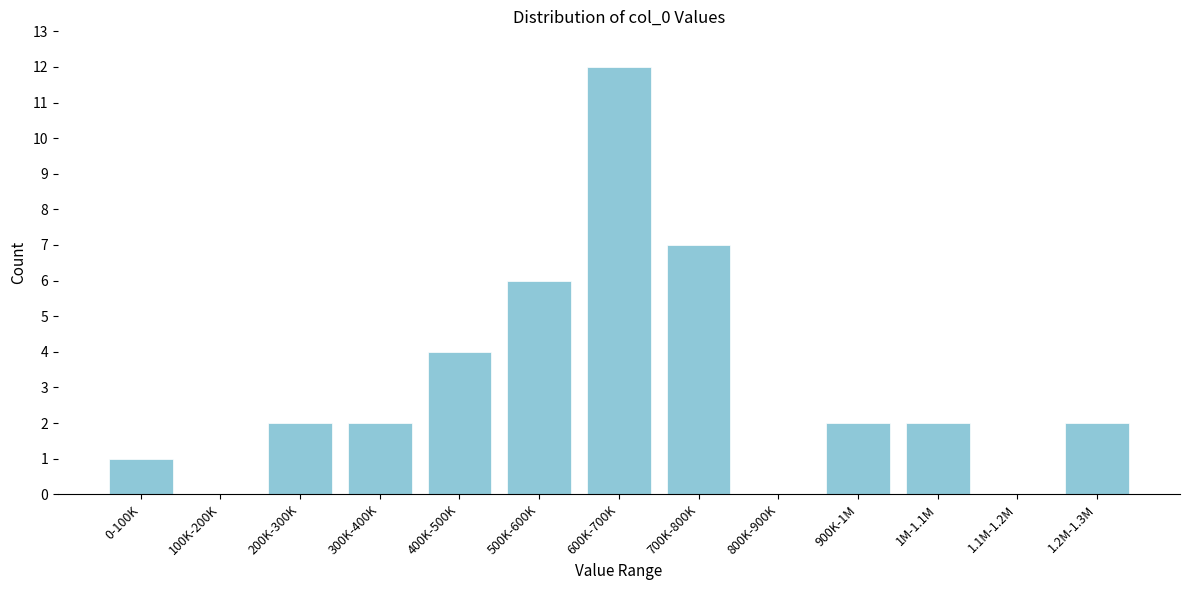

Reading left to right, extract all data points from this chart.

0-100K=1	100K-200K=0	200K-300K=2	300K-400K=2	400K-500K=4	500K-600K=6	600K-700K=12	700K-800K=7	800K-900K=0	900K-1M=2	1M-1.1M=2	1.1M-1.2M=0	1.2M-1.3M=2